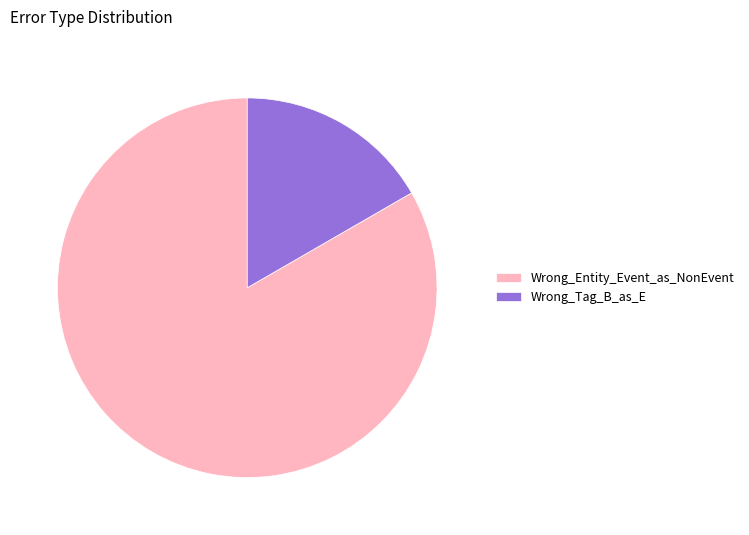

How many segments does this pie chart have?

2